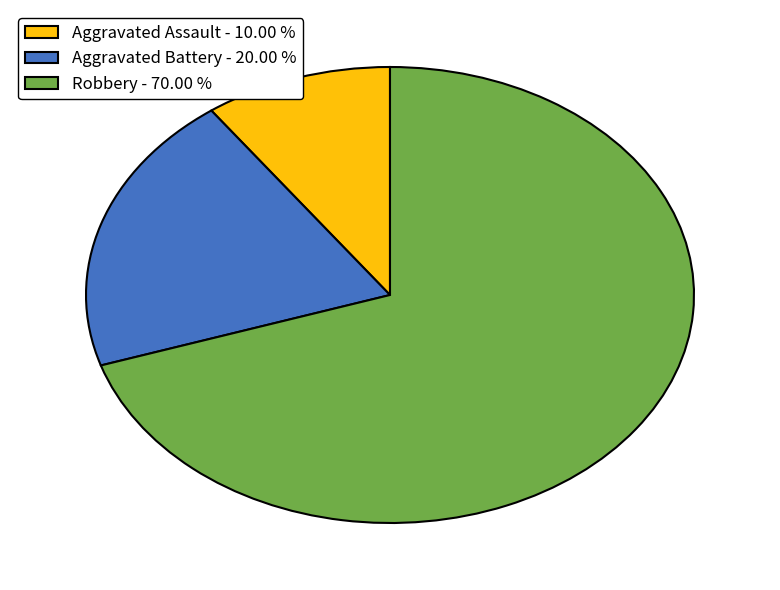

Approximately how many times larger is the value at Aggravated Battery - 20.00 % compared to Robbery - 70.00 %?

0.3